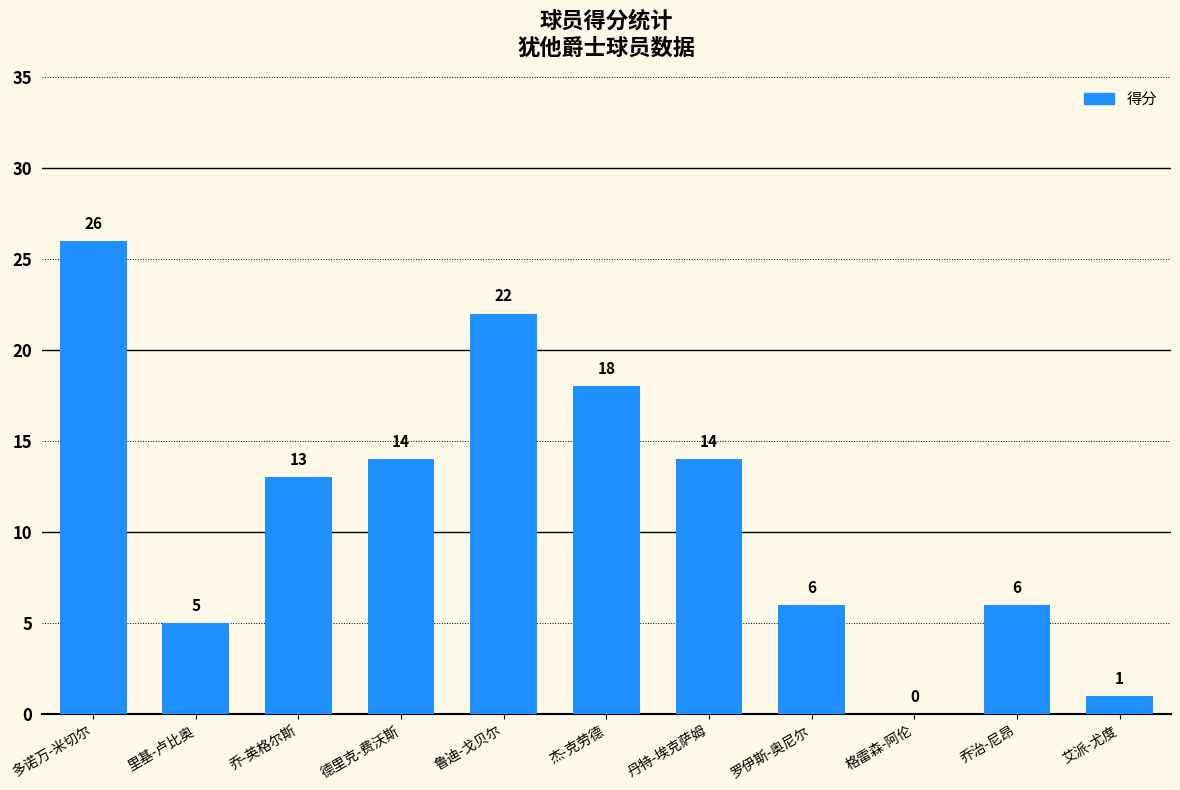

Reading left to right, list all the values displayed in this chart.

多诺万-米切尔=26	里基-卢比奥=5	乔-英格尔斯=13	德里克-费沃斯=14	鲁迪-戈贝尔=22	杰-克劳德=18	丹特-埃克萨姆=14	罗伊斯-奥尼尔=6	格雷森-阿伦=0	乔治-尼昂=6	艾派-尤度=1